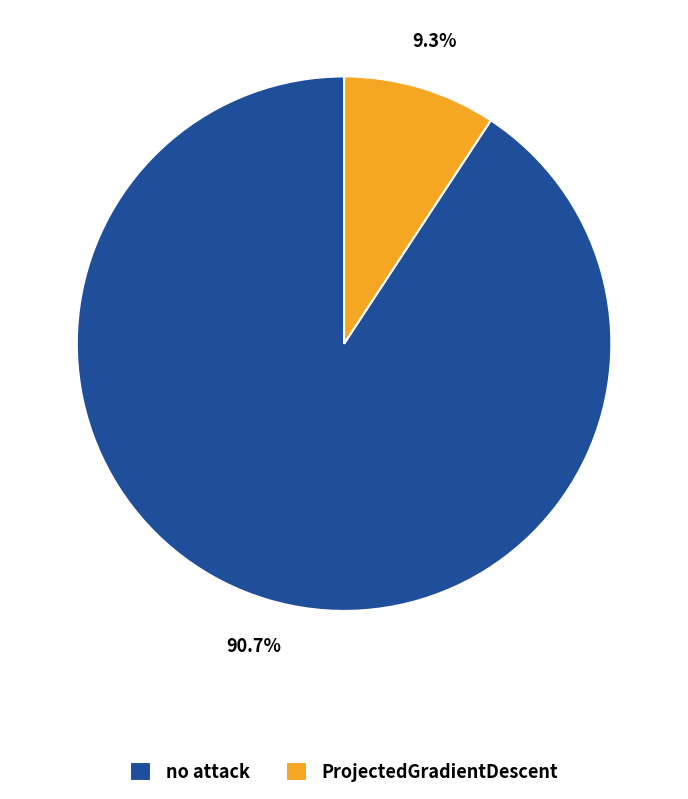

What portion of the pie excludes no attack?

9.3%